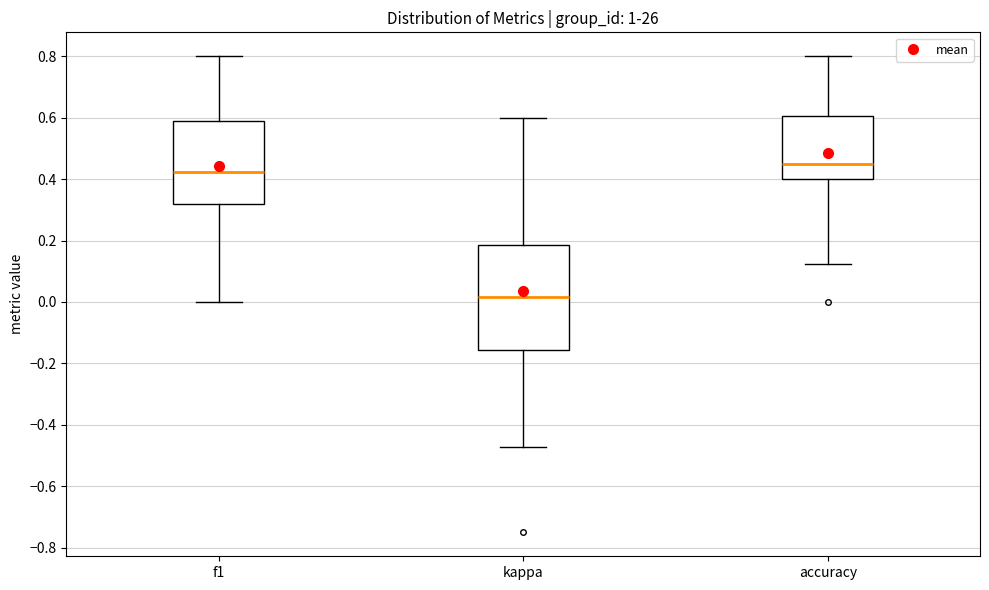

Where is the upper edge of the box for kappa on the y-axis? The values are not printed on the chart, so give them approximately, as read against the axis.

0.18